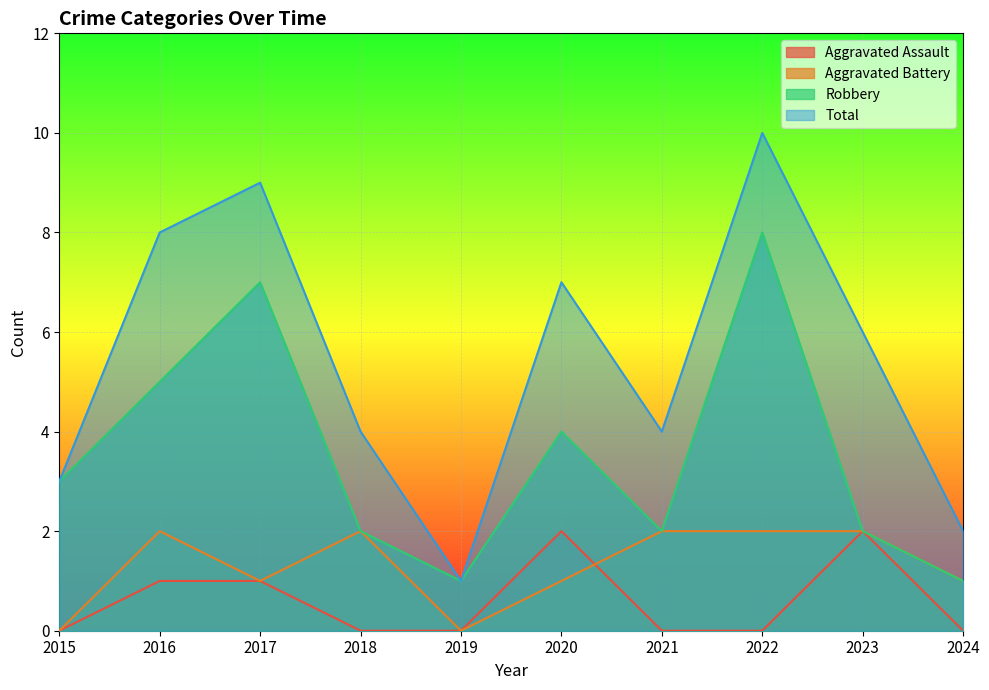

Which series has the widest spread of values?

Total